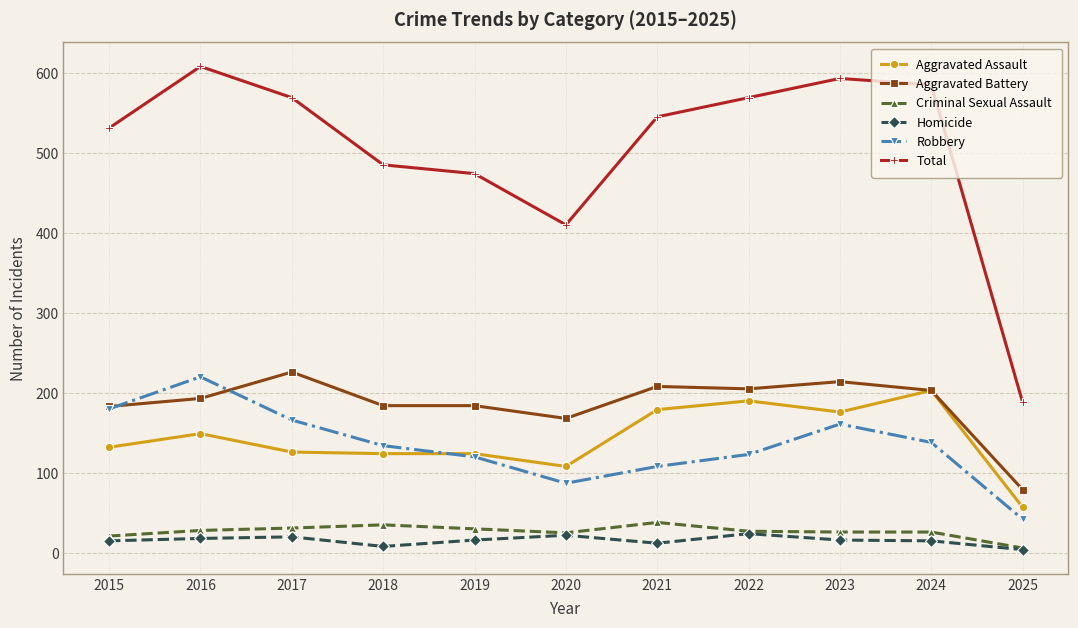

What is the total value across all series at 2022?

1138